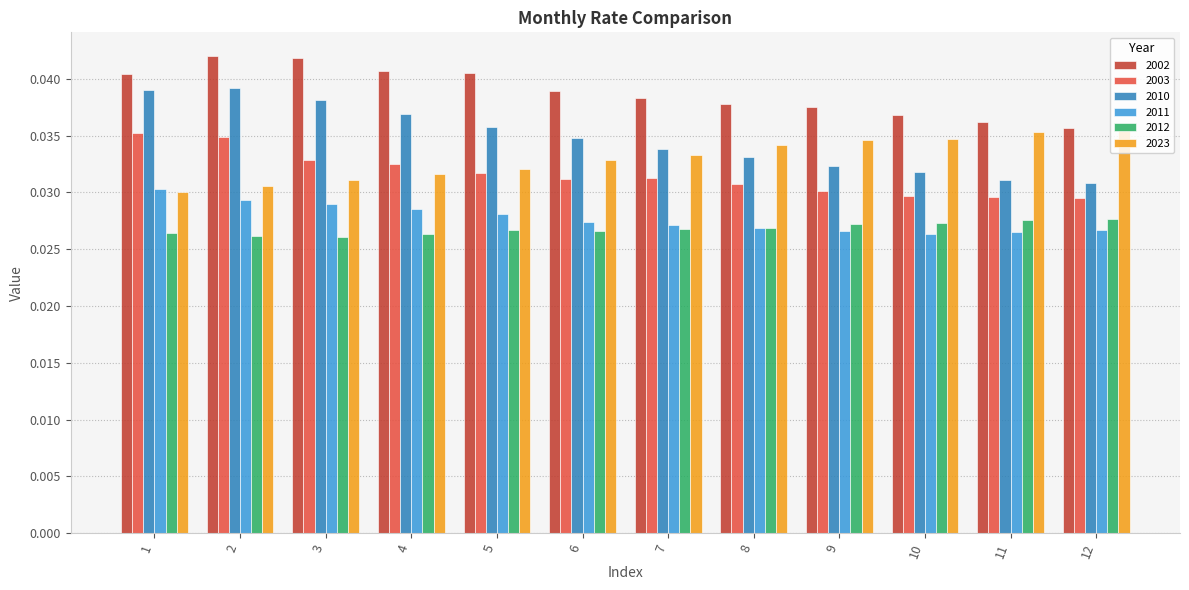

What is the sum of the 2012 values at 10 and 3?

0.1